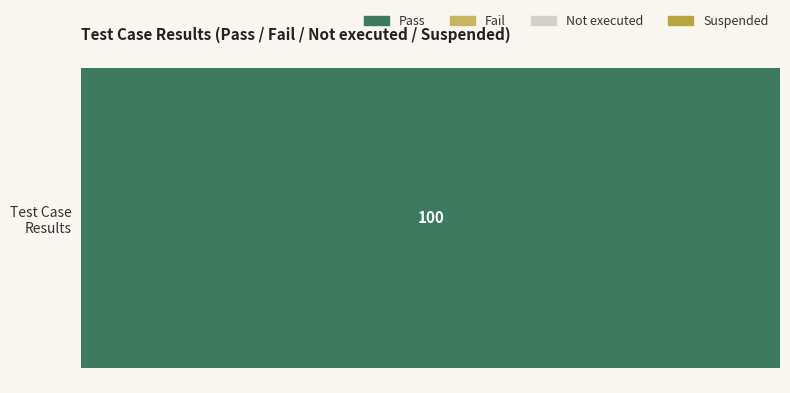

Are the bars grouped side by side (vs. stacked)?

No